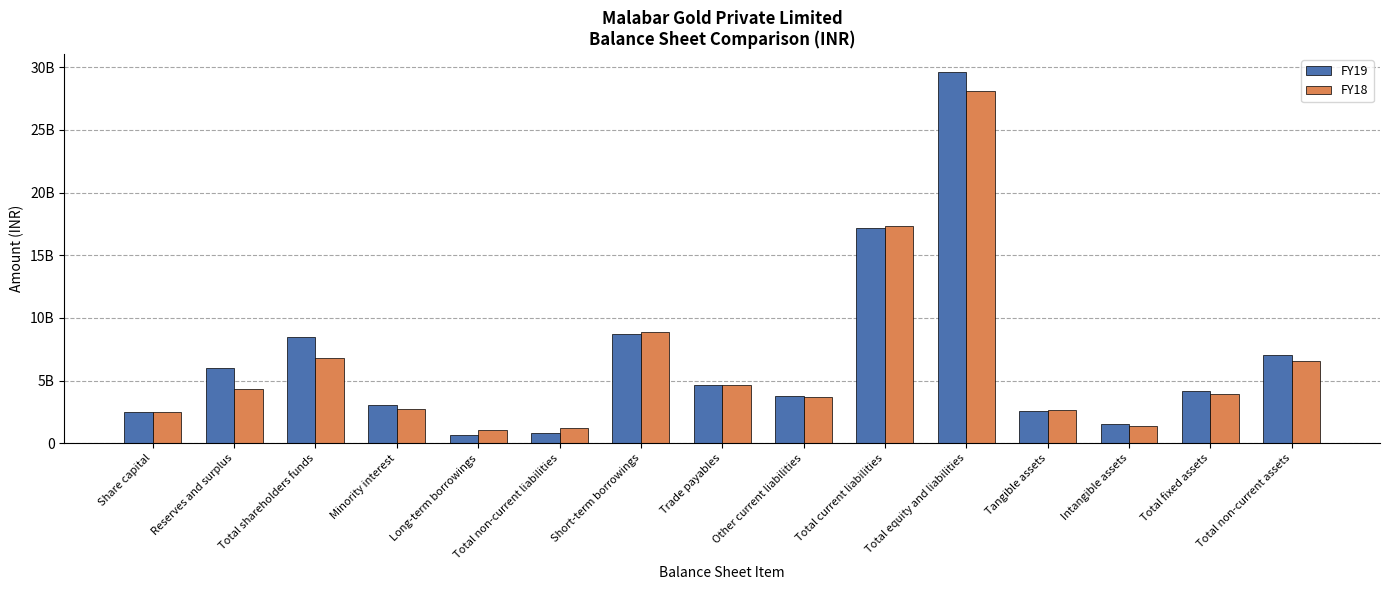

List the labels in order of FY18 value, largest first.

Total equity and liabilities, Total current liabilities, Short-term borrowings, Total shareholders funds, Total non-current assets, Trade payables, Reserves and surplus, Total fixed assets, Other current liabilities, Minority interest, Tangible assets, Share capital, Intangible assets, Total non-current liabilities, Long-term borrowings